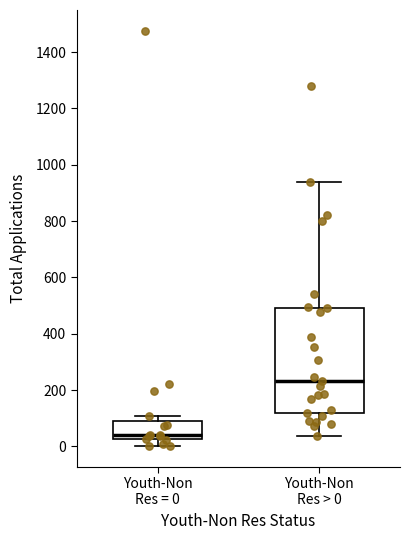

Reading left to right, transcribe this box plot: for each box, give where its median line is, the range the box spans, and where its two whiskers end, as read against the y-axis. The values are not printed on the chart, so give them approximately, as read against the axis.

Youth-Non Res = 0: median 40, box 20 to 100, whiskers 0 to 100 (just above the box's upper edge)
Youth-Non Res > 0: median 240, box 120 to 500, whiskers 40 to 940